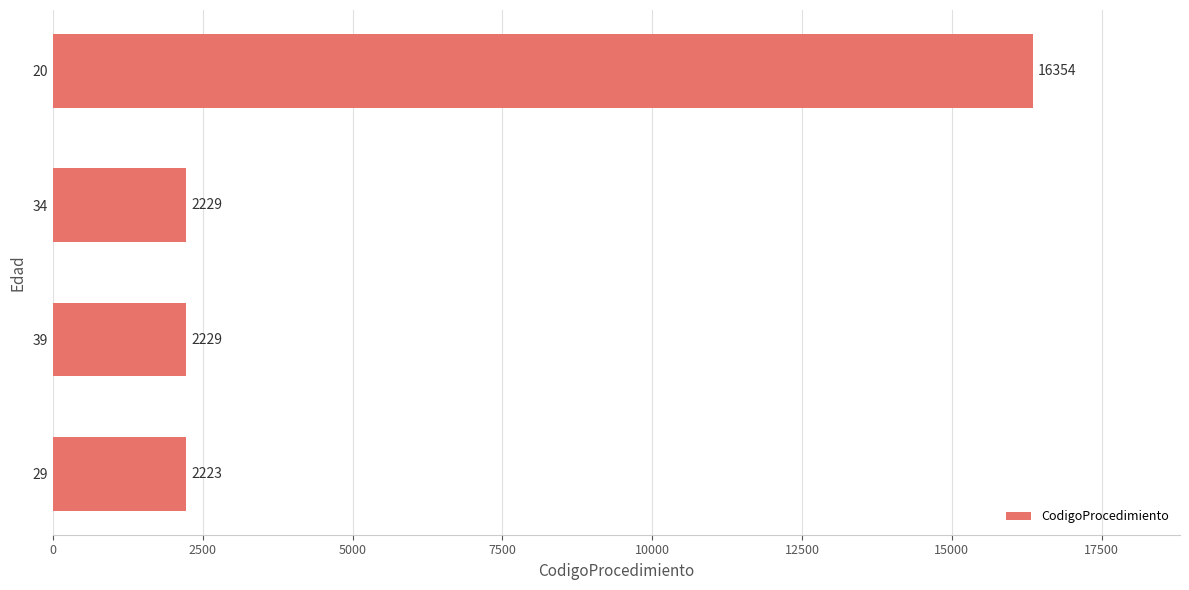

What is the label of the 1st bar from the bottom?

29